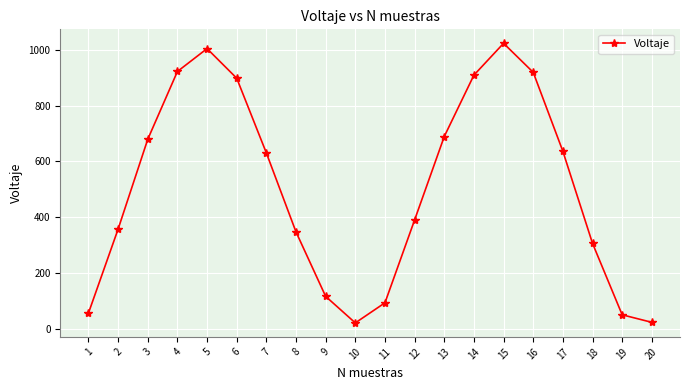

Which has a higher value, 18 or 19?

18